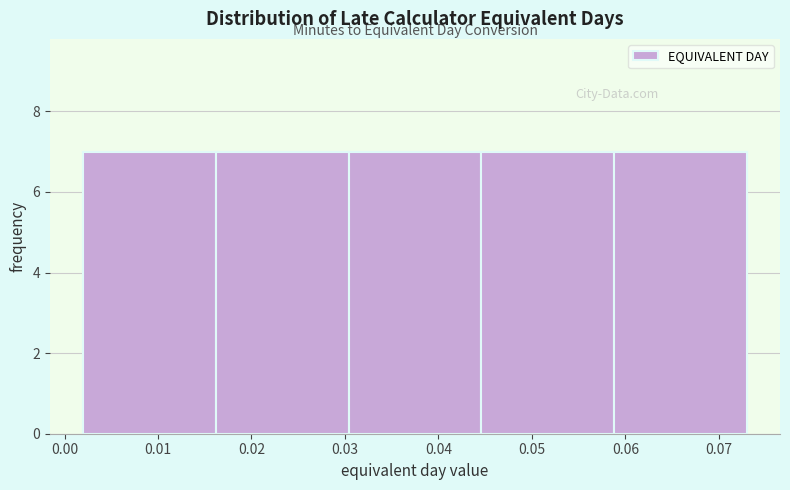

Reading left to right, transcribe this chart: for each bar, give the range it covers on the x-axis and its height. Neither the bar edges nor the heights are printed on the chart, so give them approximately, as read against the axes.

0.002 to 0.016: 7
0.016 to 0.030: 7
0.030 to 0.045: 7
0.045 to 0.059: 7
0.059 to 0.073: 7